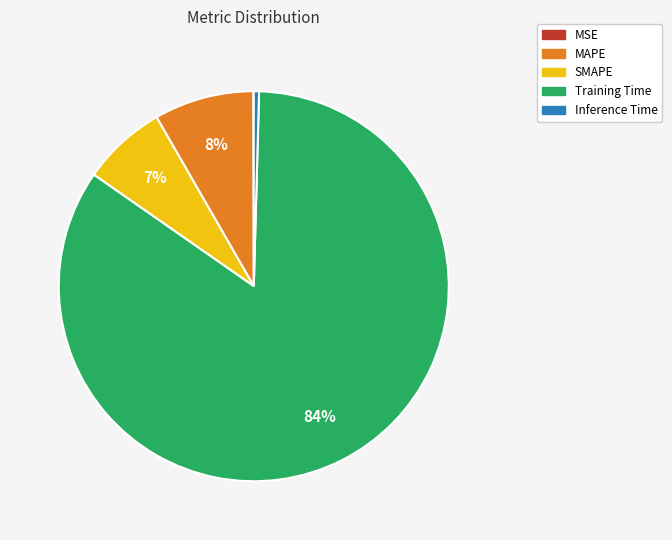

What is the largest slice in the pie chart?

Training Time